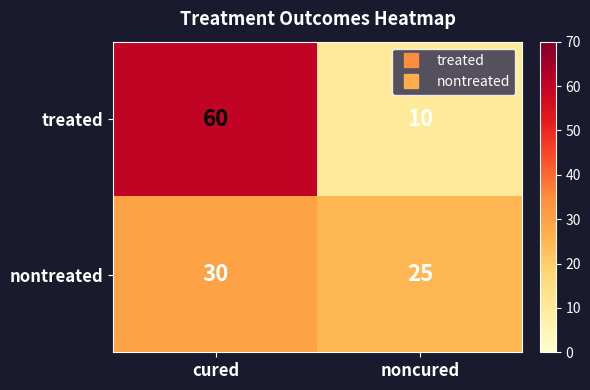

What is the highest value of the treated series?

60